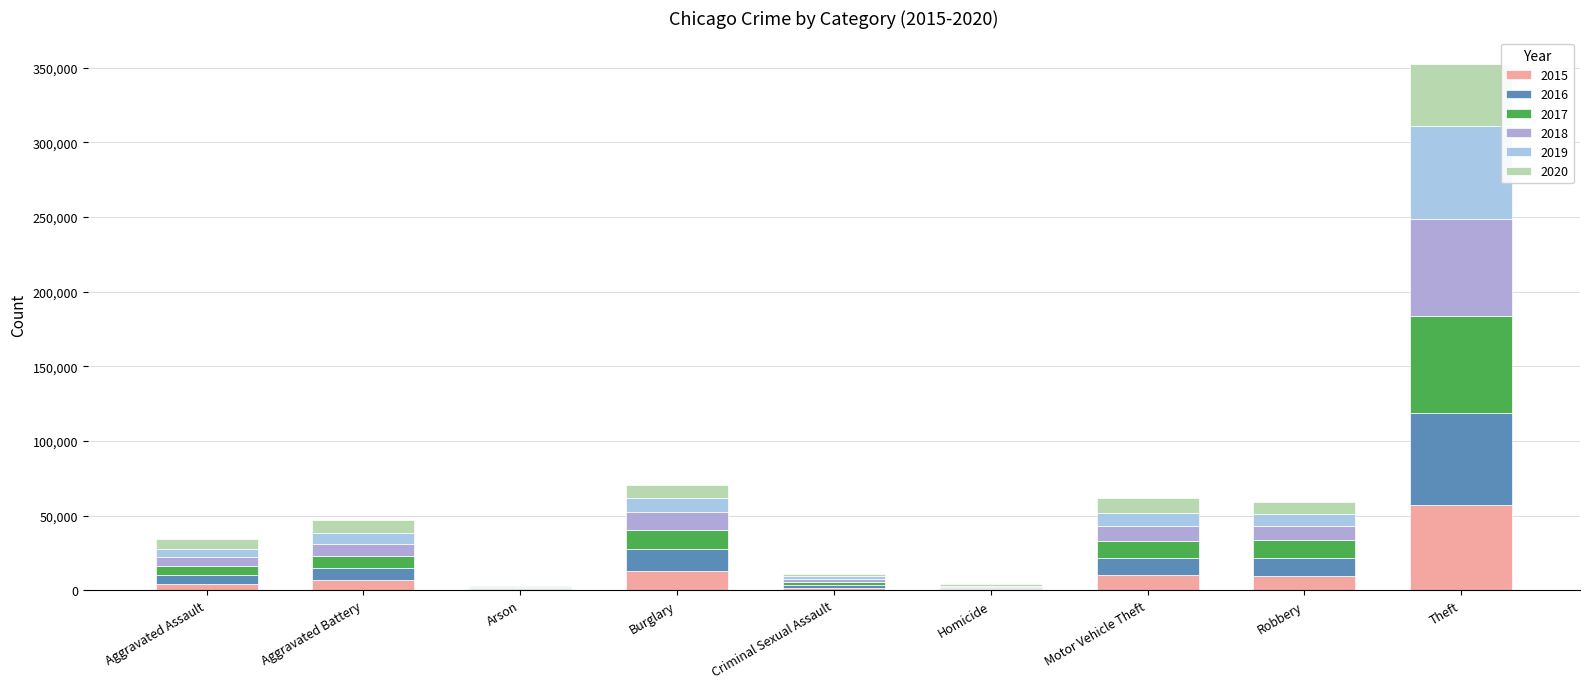

At which label is 2015 closest to 28899?

Burglary